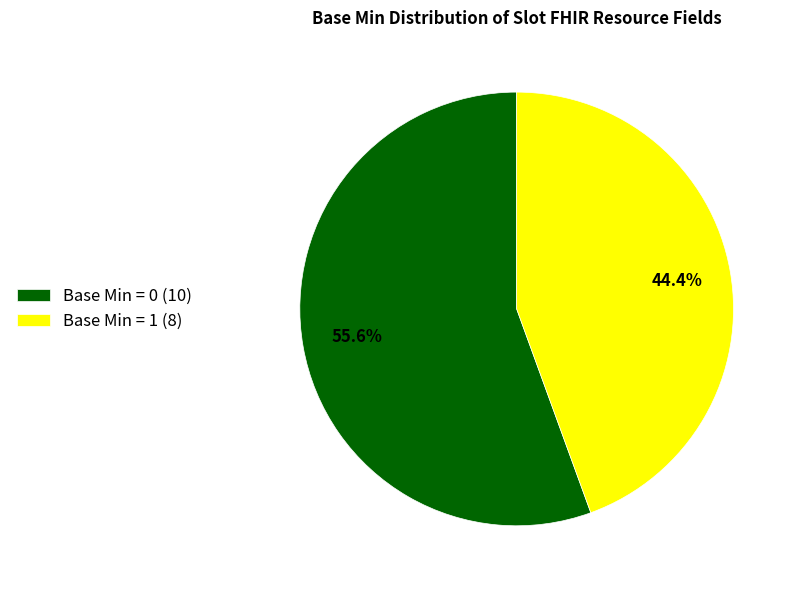

How many slices are in this pie chart?

2